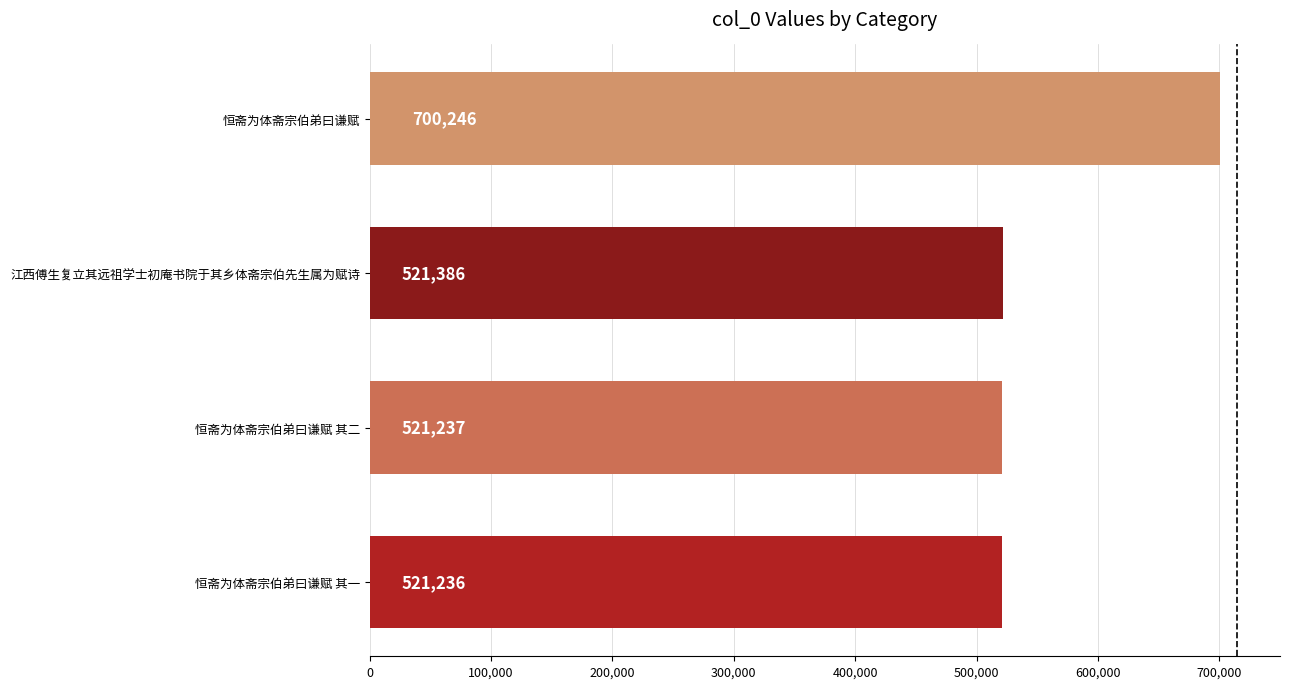

Rank the categories by value from highest to lowest.

恒斋为体斋宗伯弟曰谦赋, 江西傅生复立其远祖学士初庵书院于其乡体斋宗伯先生属为赋诗, 恒斋为体斋宗伯弟曰谦赋 其二, 恒斋为体斋宗伯弟曰谦赋 其一